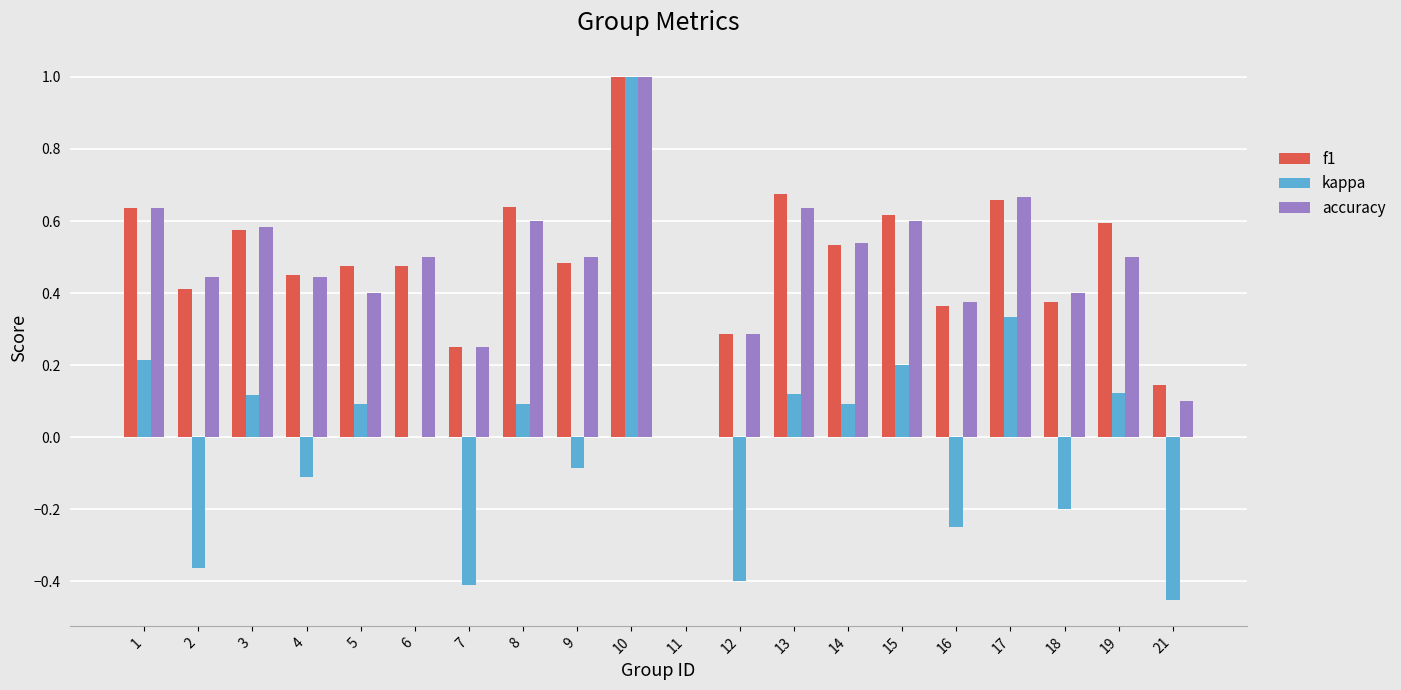

At which category is the sum across all series the highest?

10